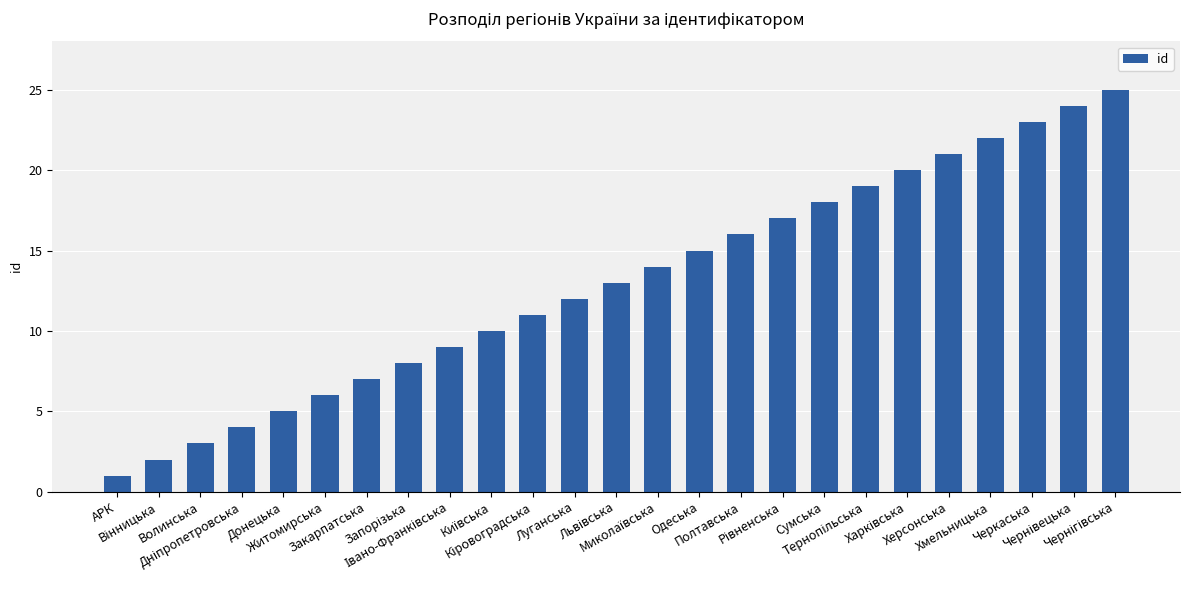

Are the bars grouped side by side (vs. stacked)?

No